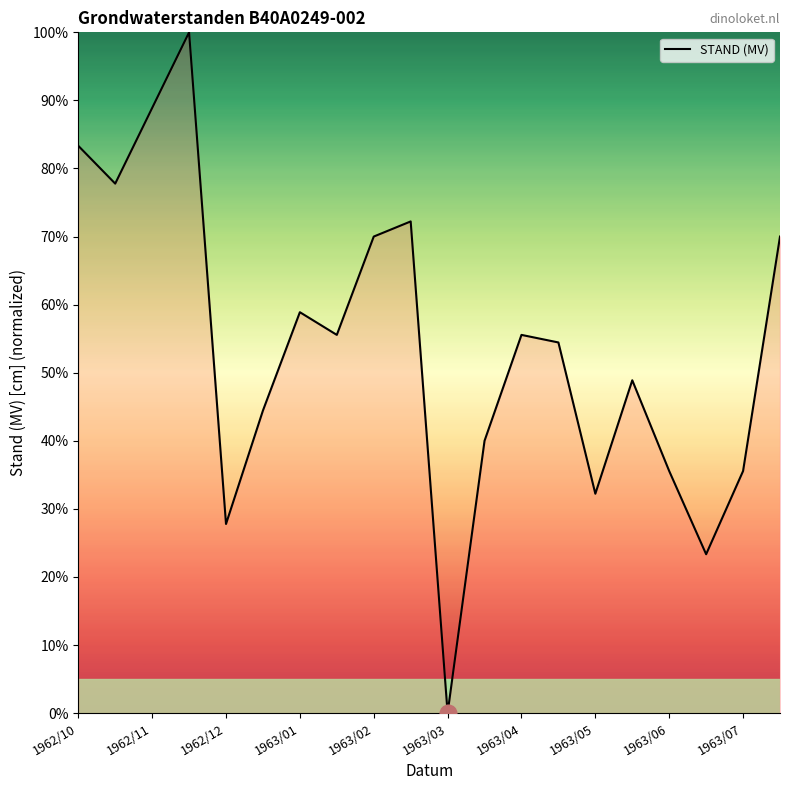

What is the difference between the maximum and minimum values?

100.0